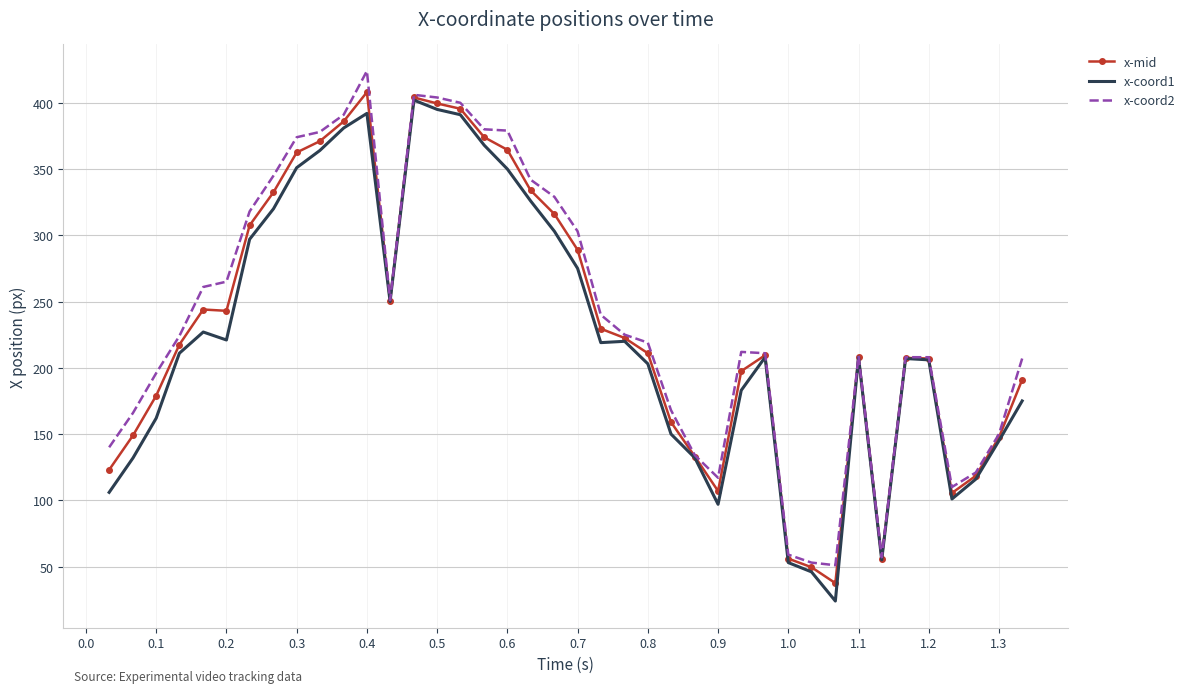

Rank the series by their average value, from lowest to highest.

x-coord1, x-mid, x-coord2